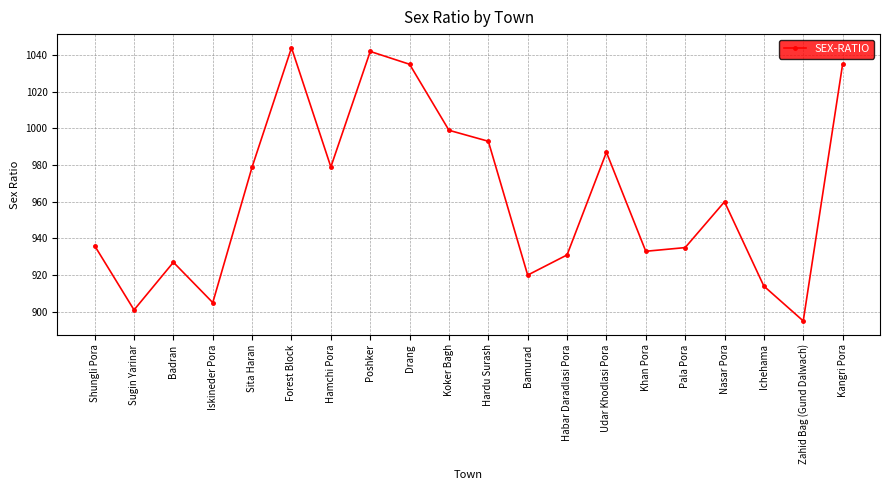

What is the approximate value at Habar Daradlasi Pora, to the nearest 5?

930